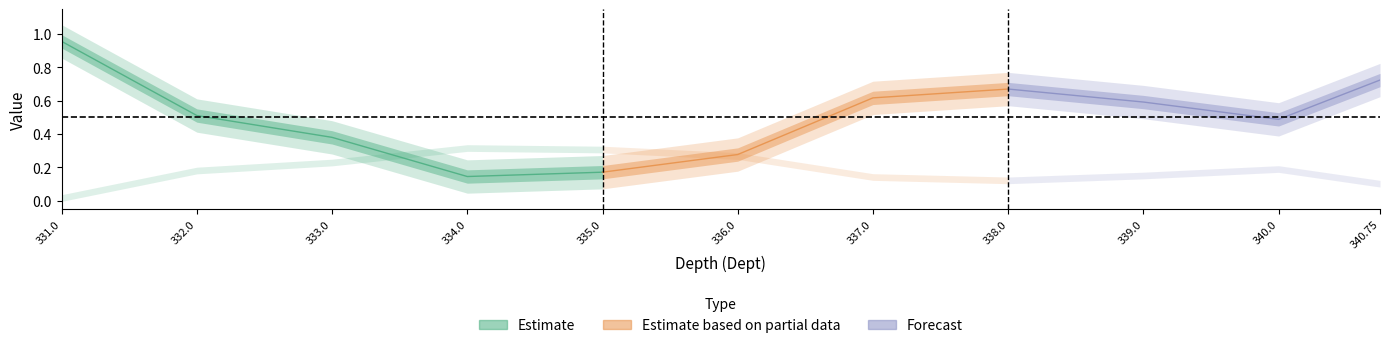

True or false: VSH has more than 2 points higher than both neighbors.

False